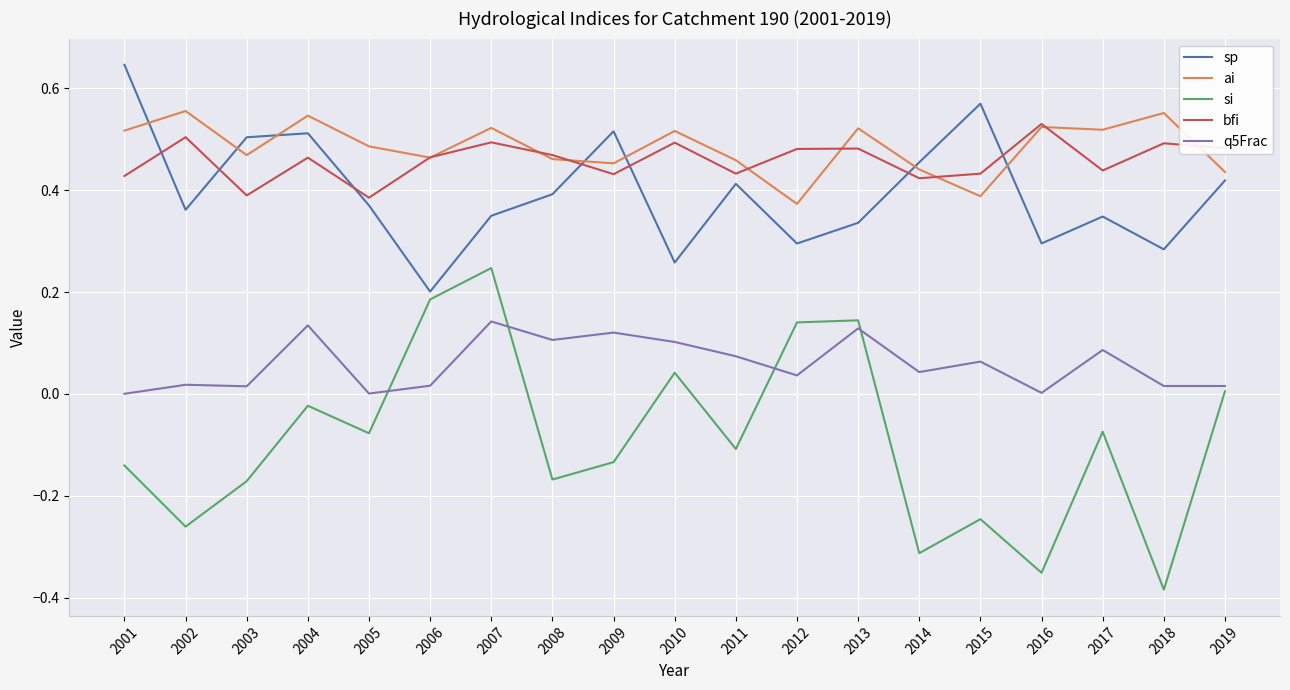

What is the total value across all series at 2003?

1.2